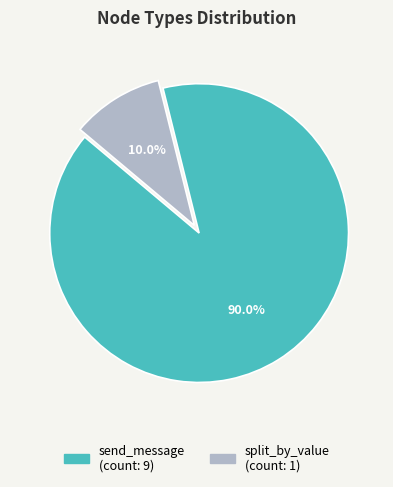

Does any single category account for the majority?

Yes